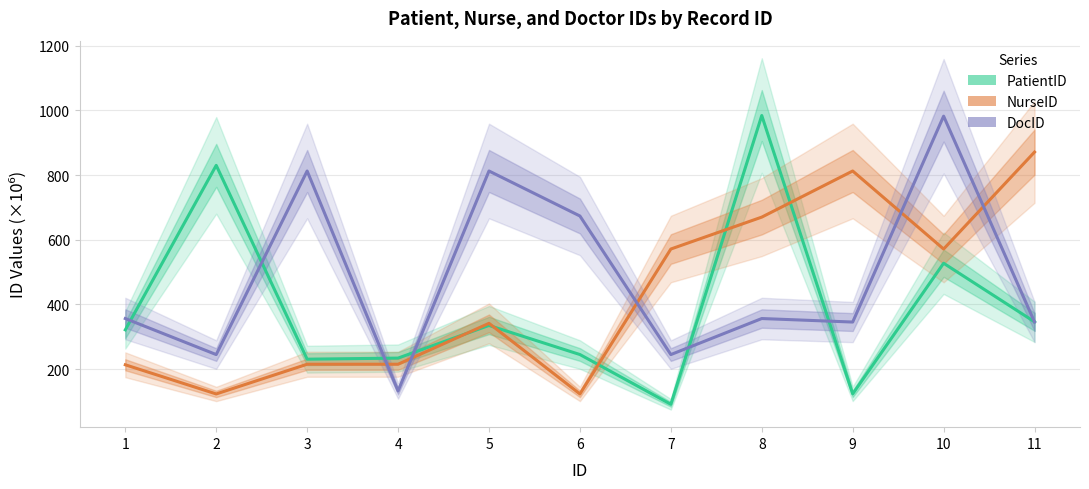

What is the value of the NurseID point at the 4th from the left?

215.1